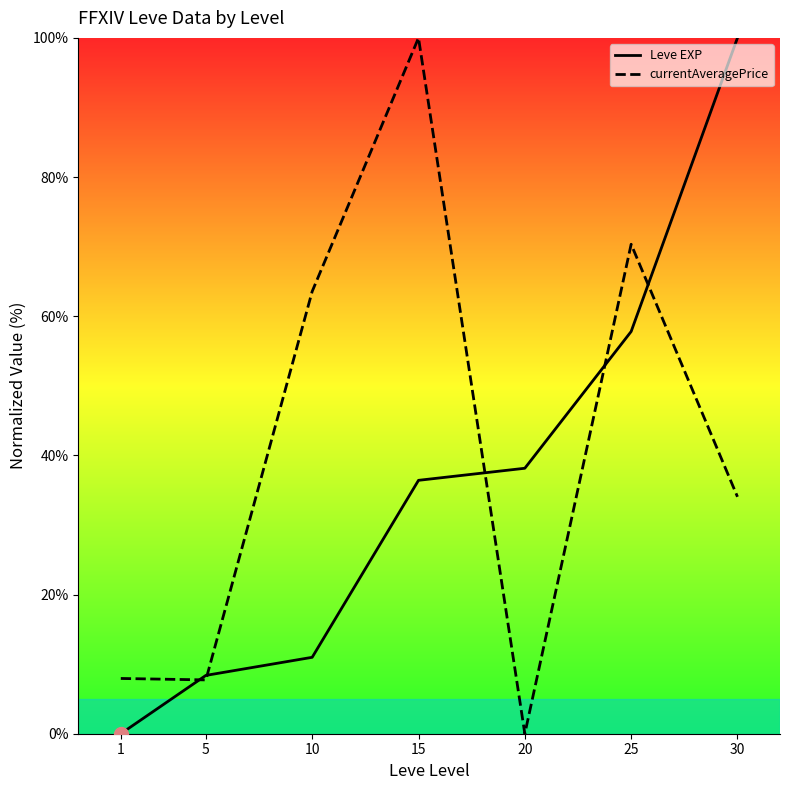

At which label is Leve EXP closest to 50?

25